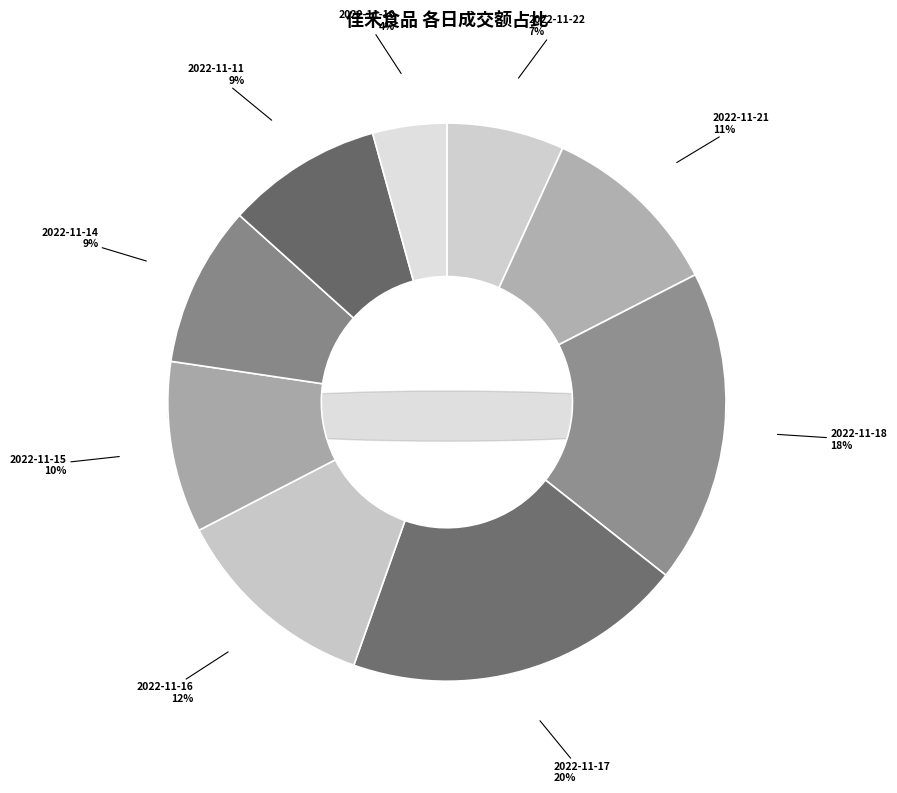

Count the number of slices in the pie.

9